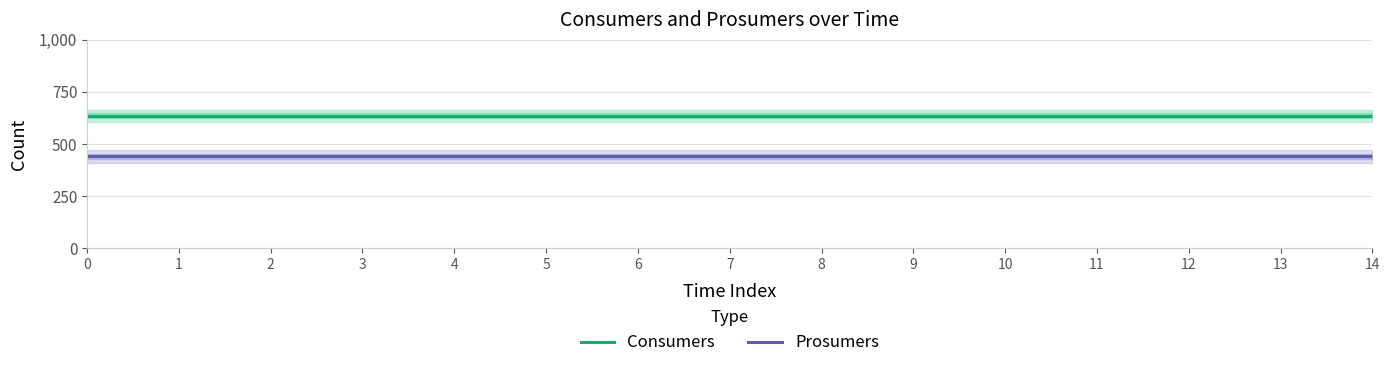

At 5, list the series in order from largest to smallest.

Consumers, Prosumers